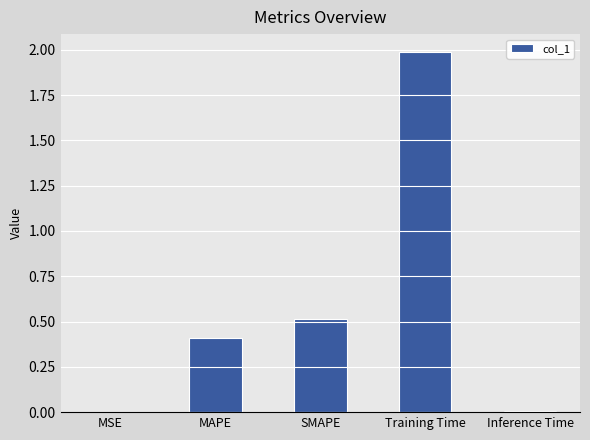

The value at MSE is 0.0. True or false?

True